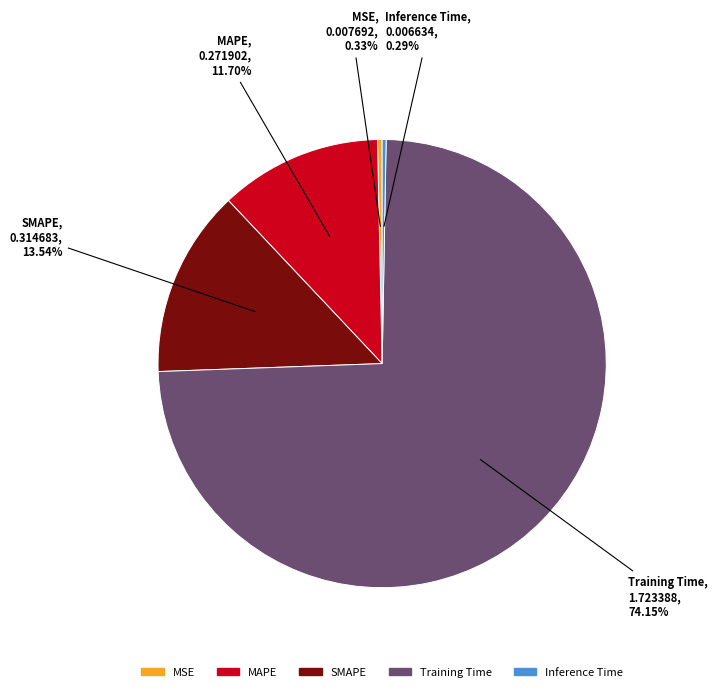

What is the total percentage of Training Time and SMAPE?

87.7%